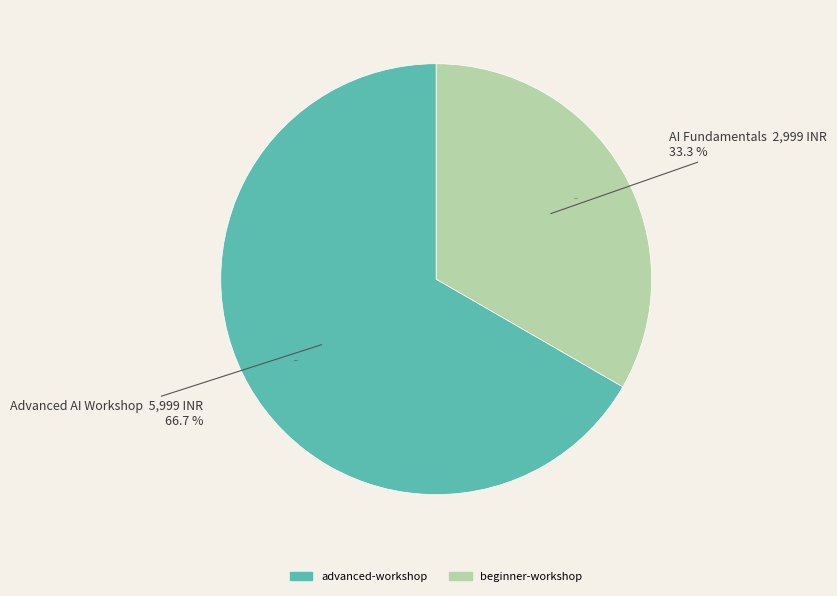

Approximately how many times larger is the value at beginner-workshop compared to advanced-workshop?

0.5